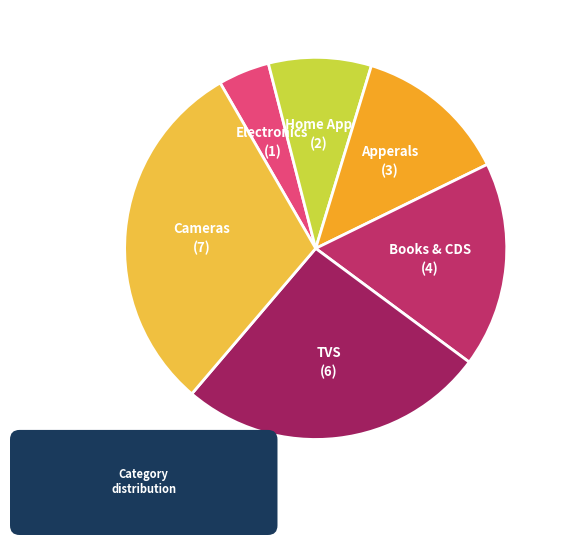

The Apperals slice represents 7% of the pie. True or false?

False